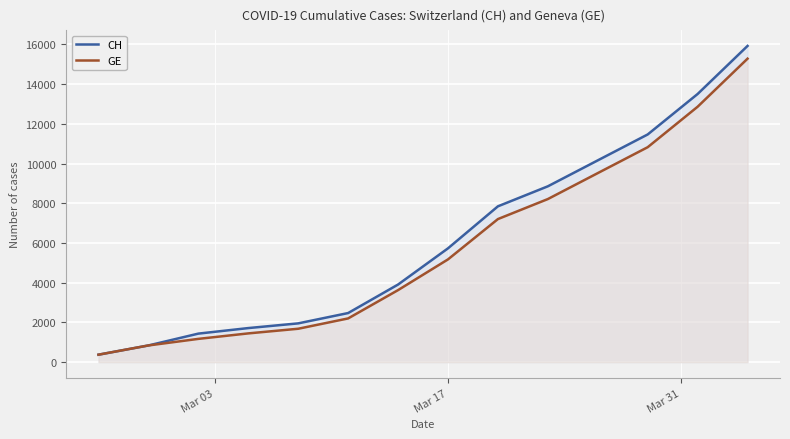

Which series has the widest spread of values?

CH